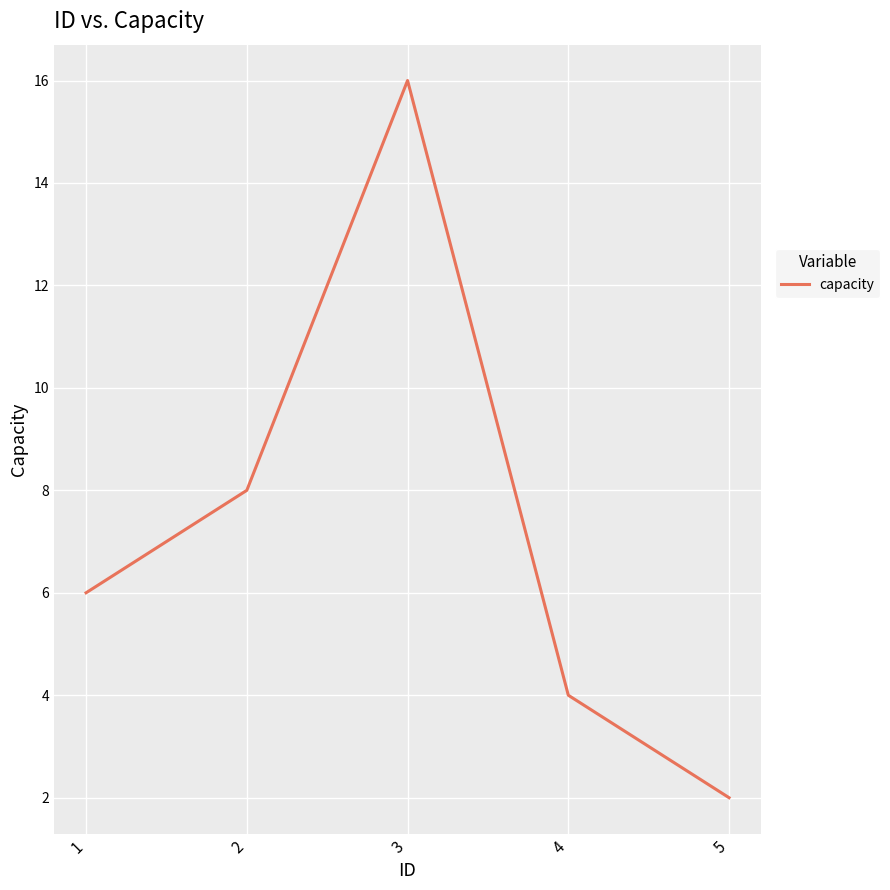

What value does the data have at 1, to the nearest 5?

5